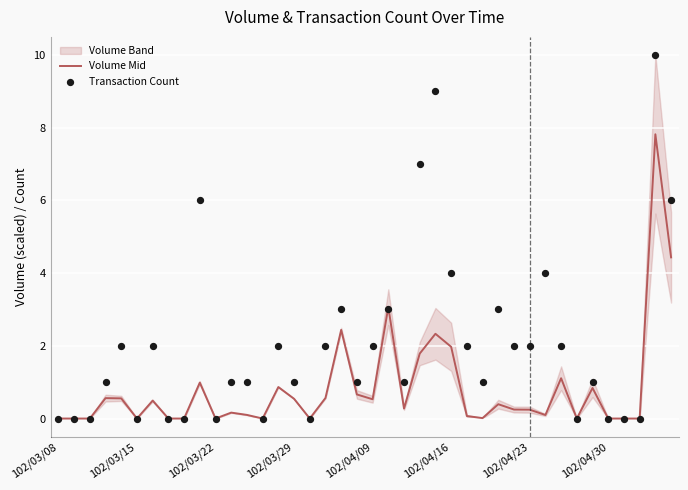

Which series has the largest Y range (max minus min)?

Transaction Count